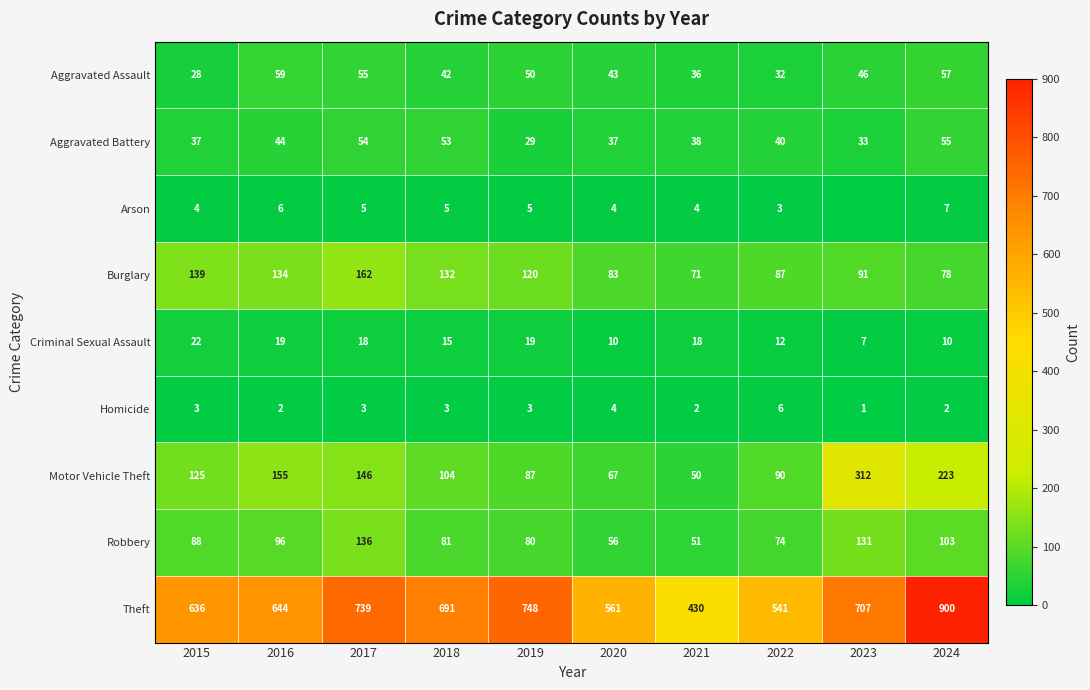

What is the spread (max minus min) of values at 2015?

633